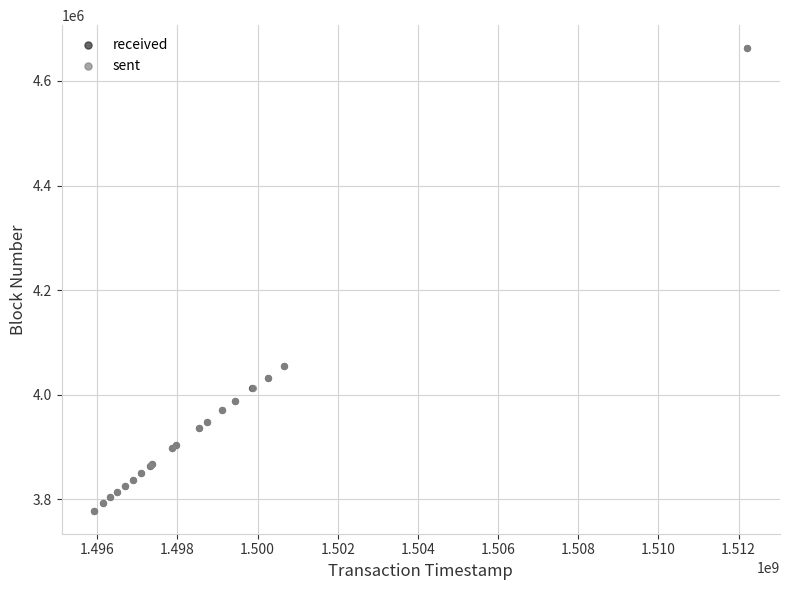

What are all the series names shown in the legend?

received, sent